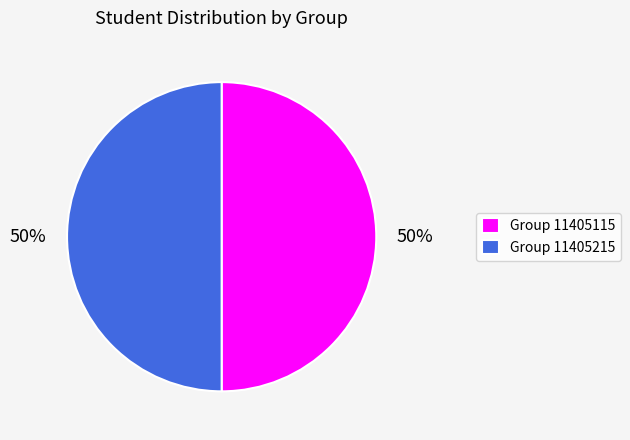

Count the number of slices in the pie.

2